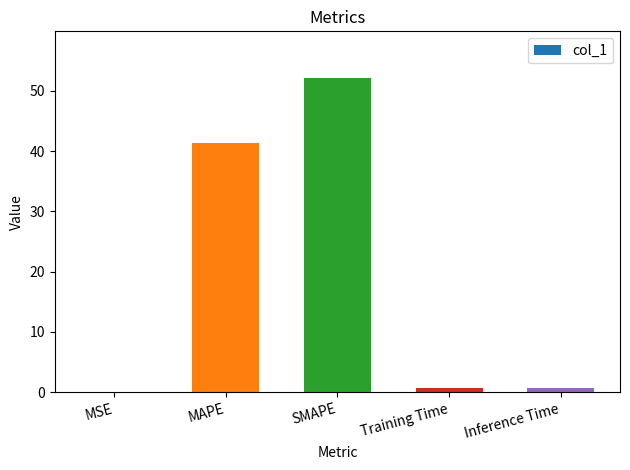

The value at MSE is 0.0. True or false?

True